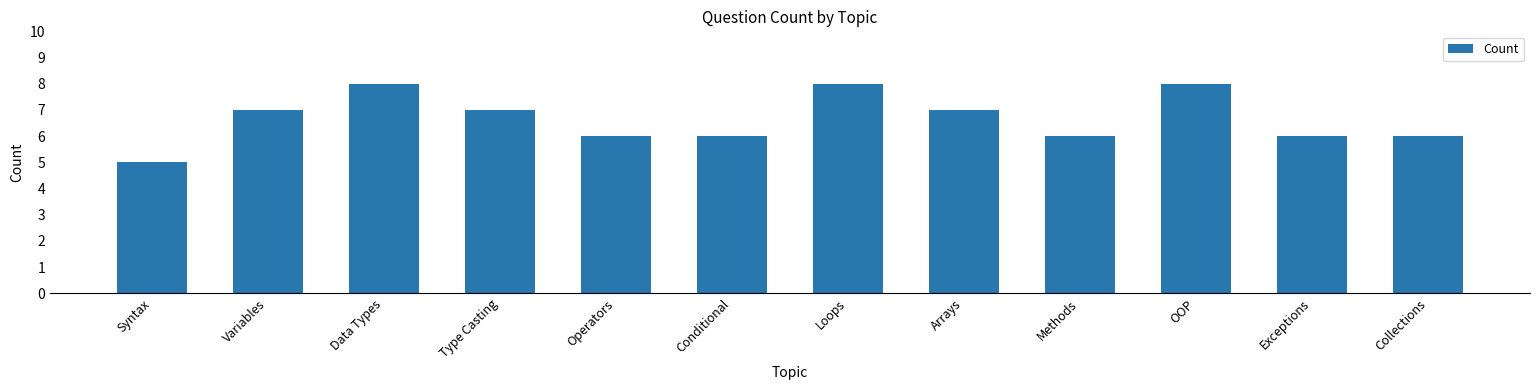

Which has a higher value, Arrays or Methods?

Arrays